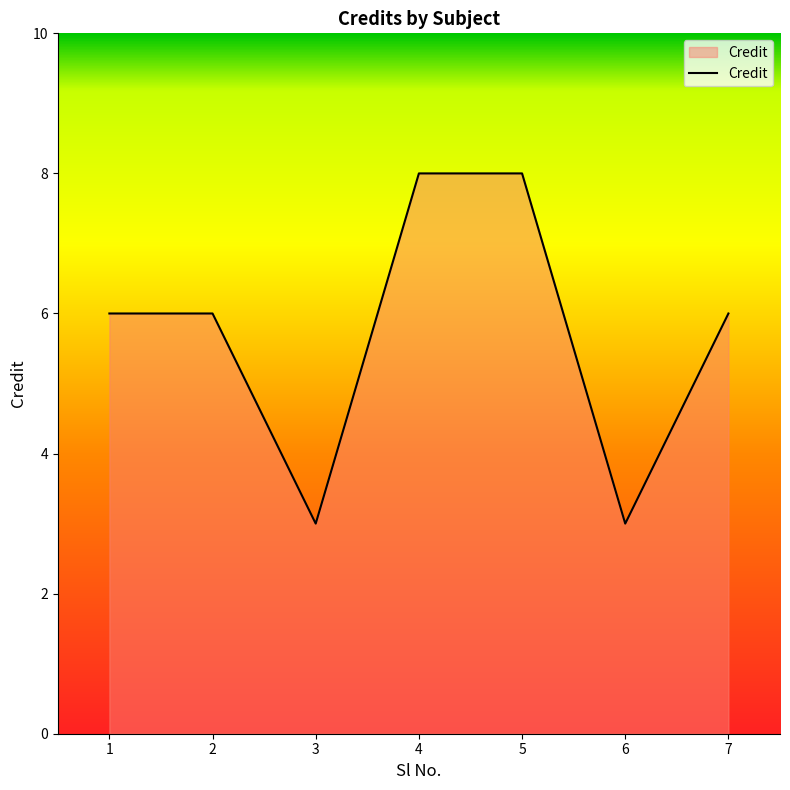

Does the chart display data point markers on the line(s)?

No